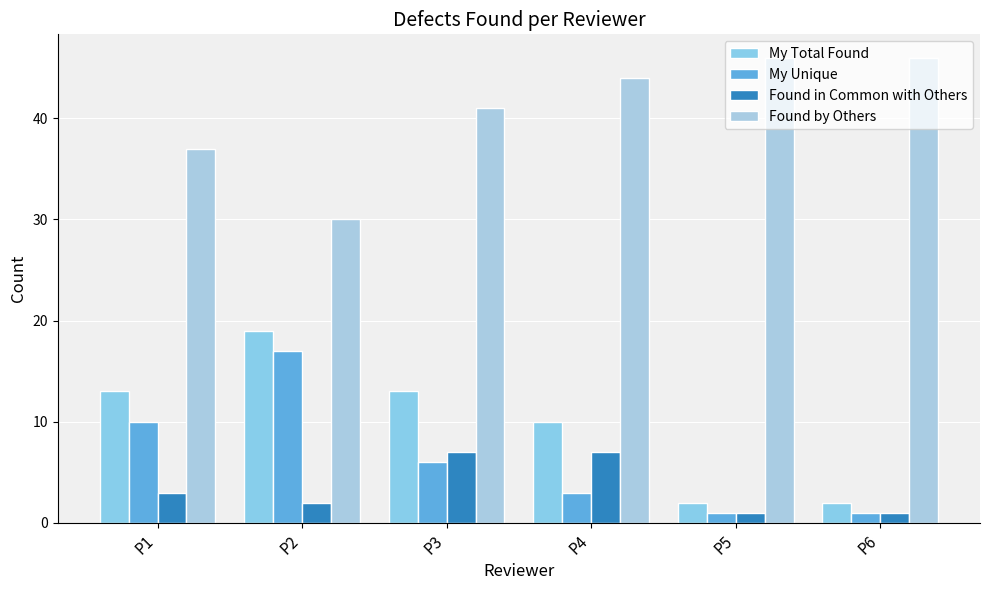

At which label is Found by Others closest to 38?

P1